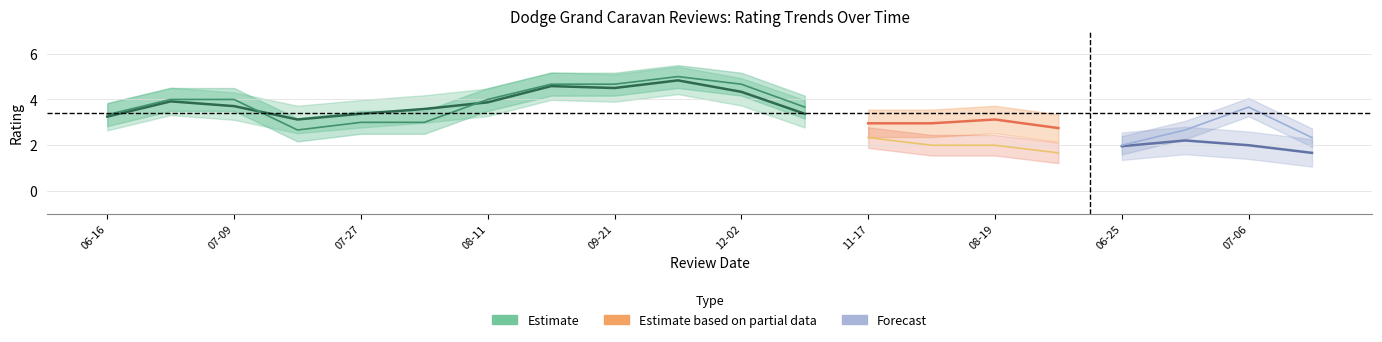

Does the chart have visible grid lines?

Yes